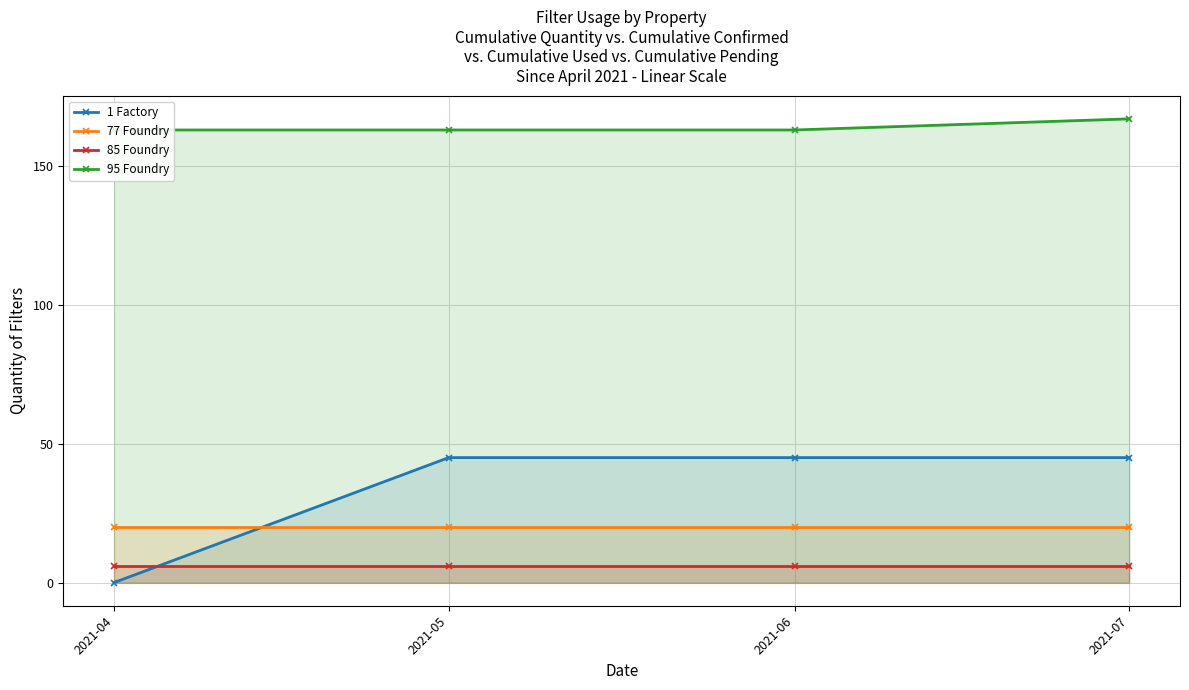

Is it true that 77 Foundry equals 20 at 2021-07?

True